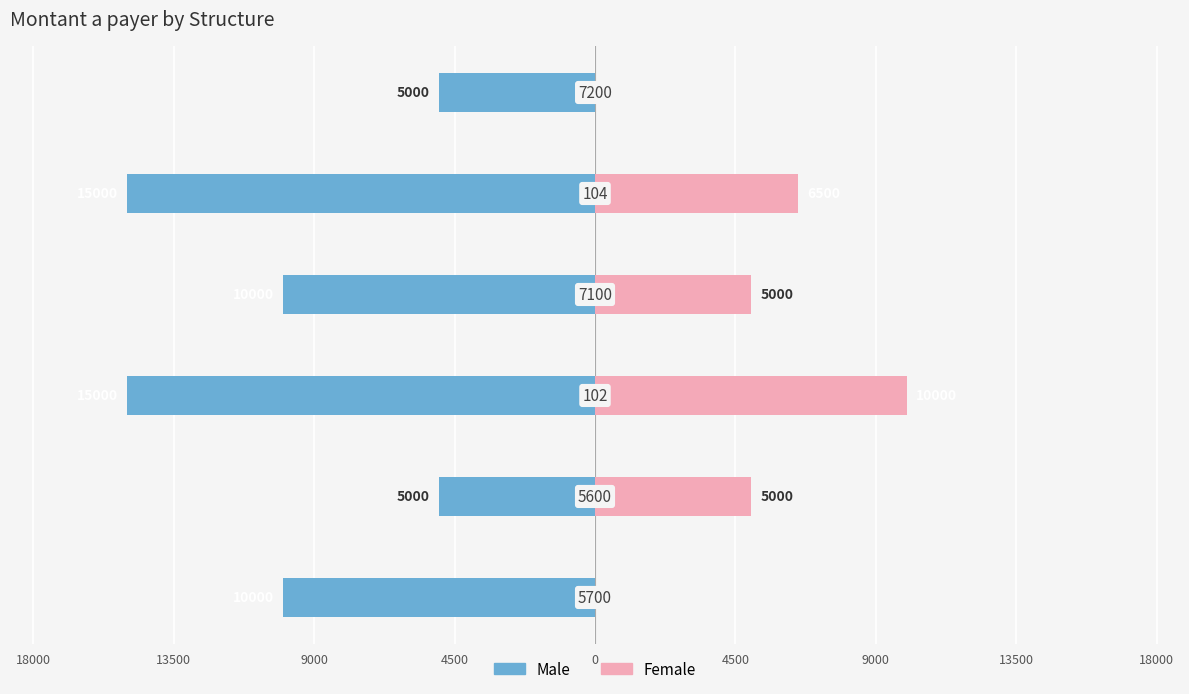

What is the difference between the maximum and minimum values in the Female series?

10000